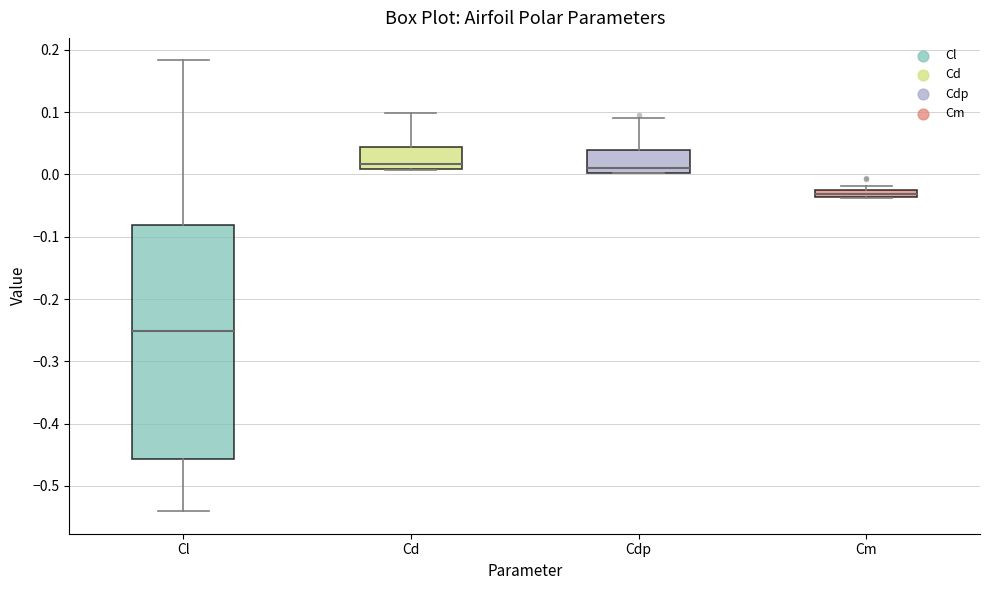

Where does the upper whisker of the box for Cdp end on the y-axis? The values are not printed on the chart, so give them approximately, as read against the axis.

0.09